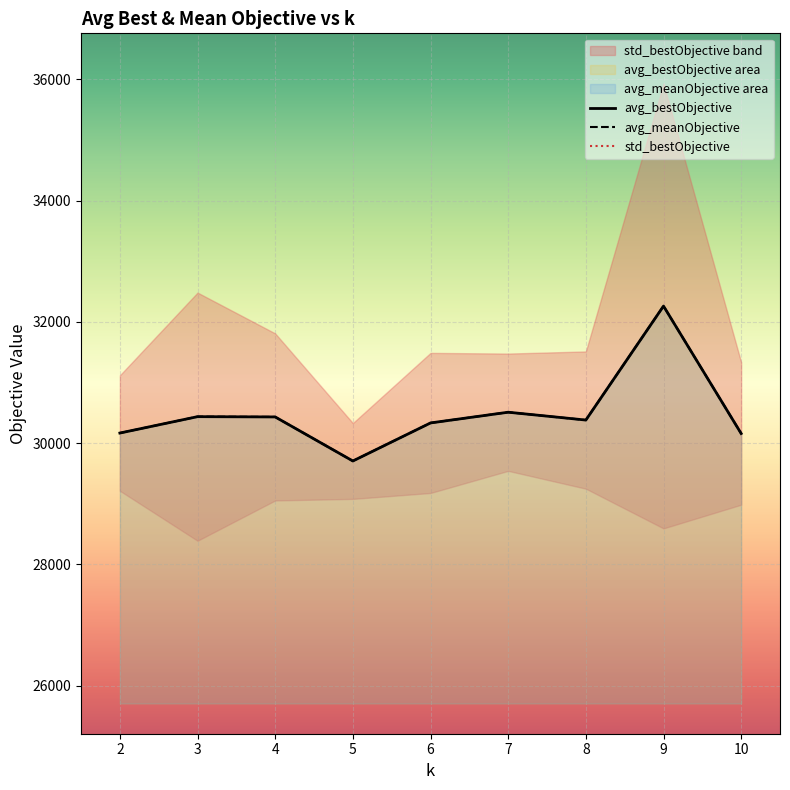

Reading left to right, extract all data points from this chart.

avg_bestObjective: 30166.0	30436.4	30431.9	29705.0	30332.8	30509.6	30380.4	32261.1	30158.0
avg_meanObjective: 30166.0	30436.4	30431.9	29705.0	30332.8	30509.6	30380.4	32261.1	30158.0
std_bestObjective: 952.4	2047.1	1378.1	625.3	1155.6	967.7	1132.1	3668.2	1174.4